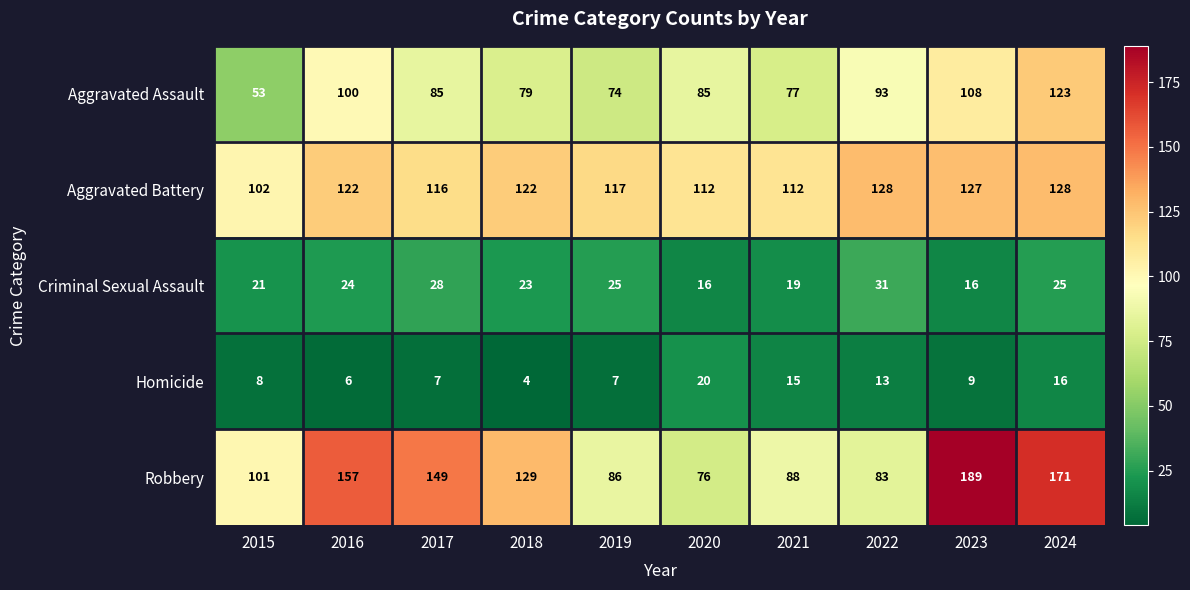

What is the sum of all Aggravated Battery values?

1186